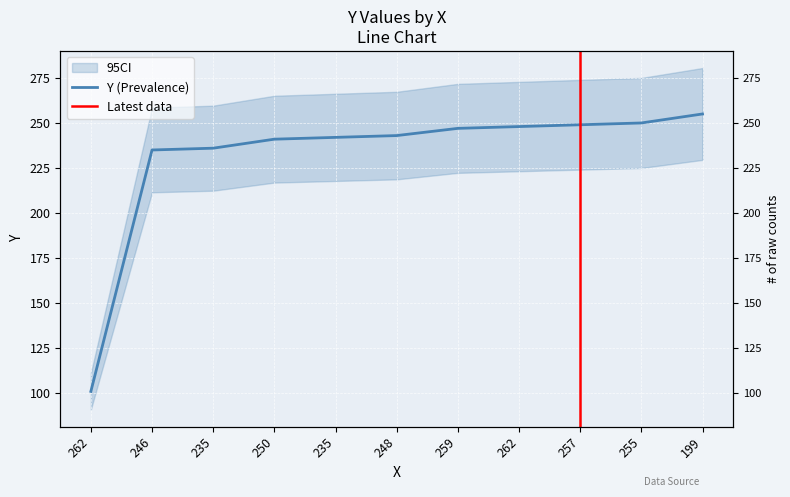

True or false: the data shows 447 at 255.

False